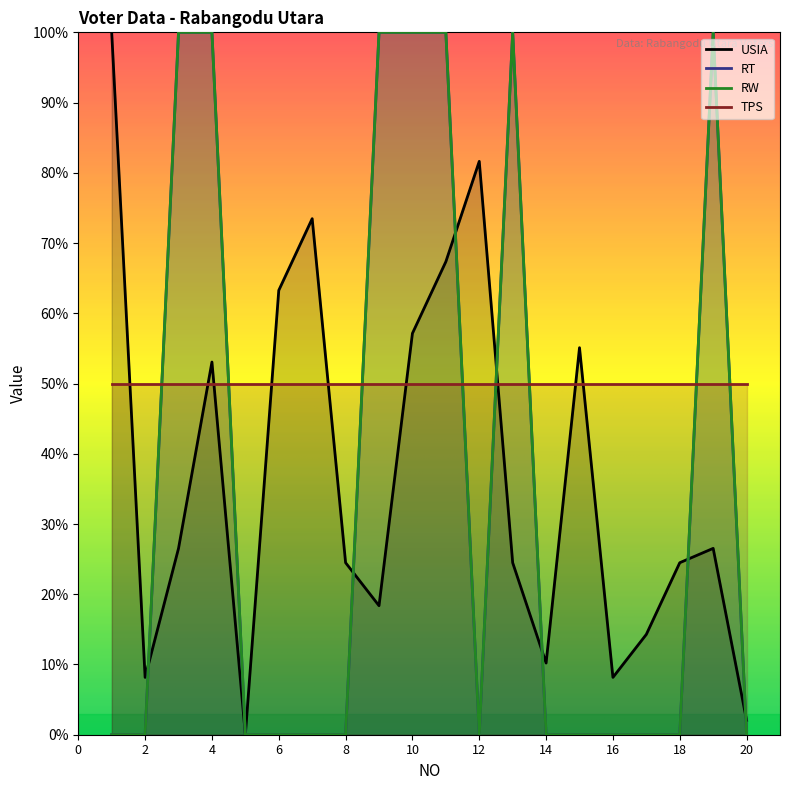

What is the difference between the second highest and minimum values in the RW series?

100.0